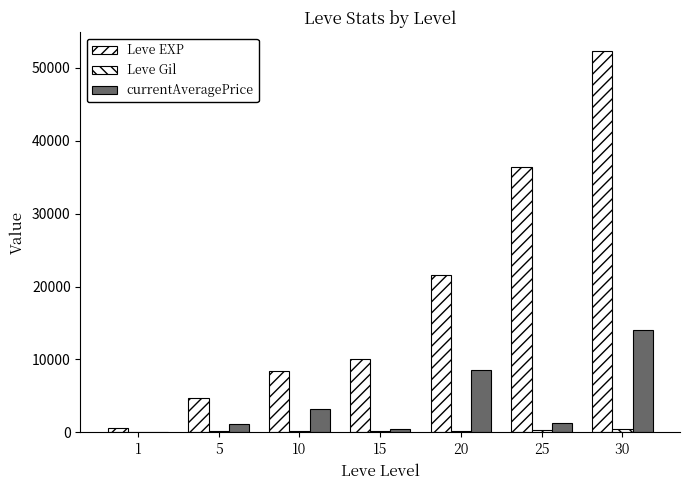

What are all the series names shown in the legend?

Leve EXP, Leve Gil, currentAveragePrice